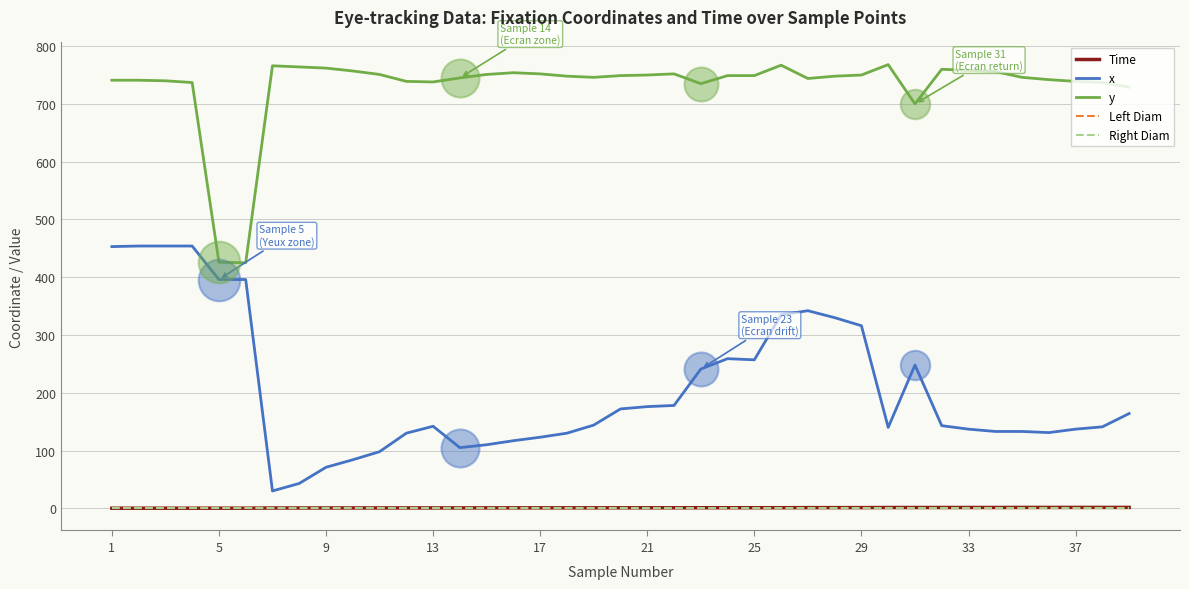

Is this an area chart (filled region under the line)?

No